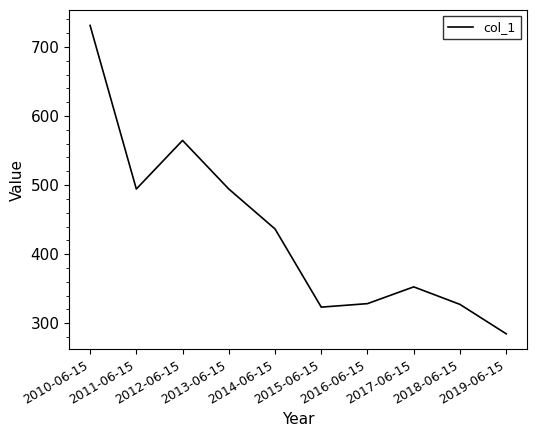

Is it true that the value at 2018-06-15 is 327.2?

True